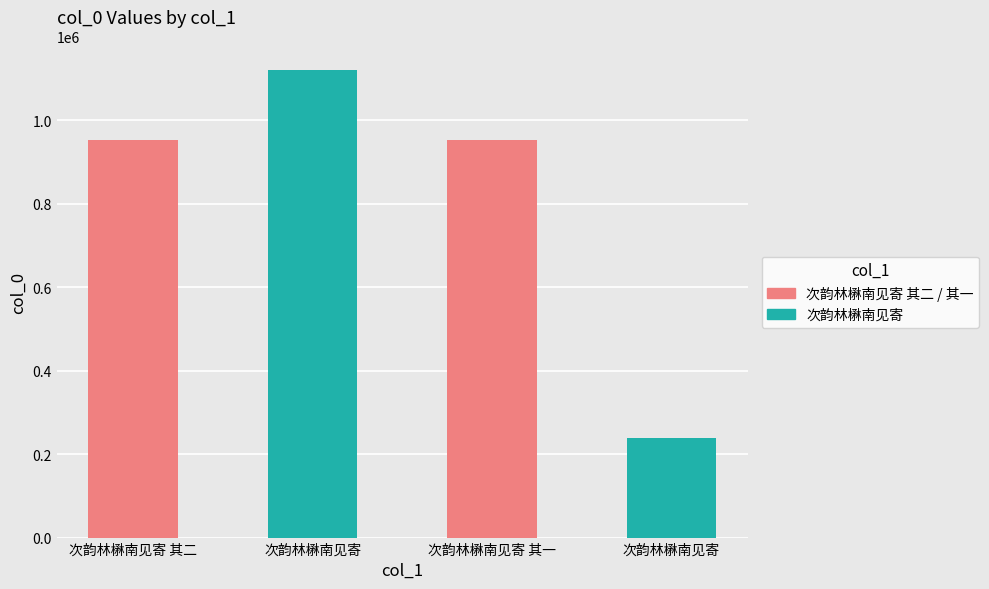

Where does the data first go above 952271?

次韵林楙南见寄